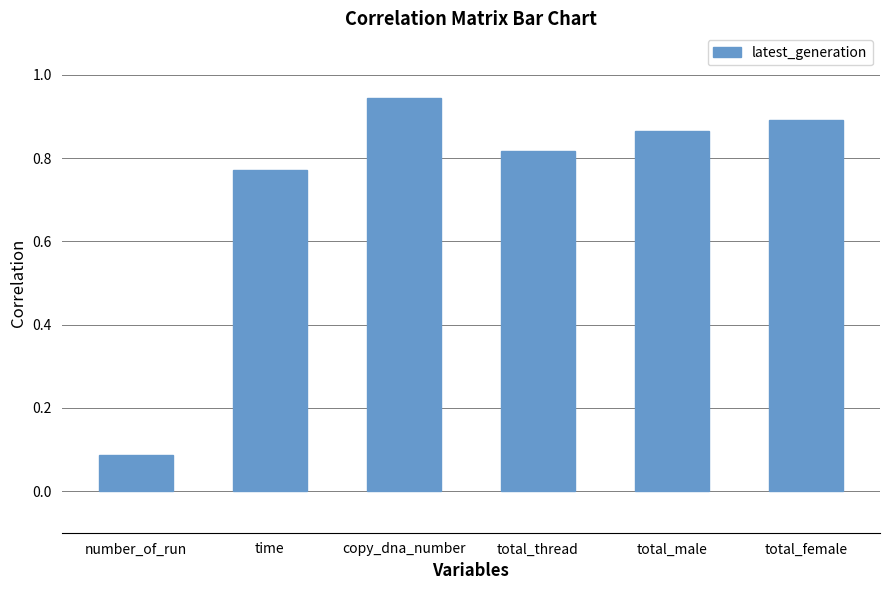

Which label corresponds to the largest value in the chart?

copy_dna_number